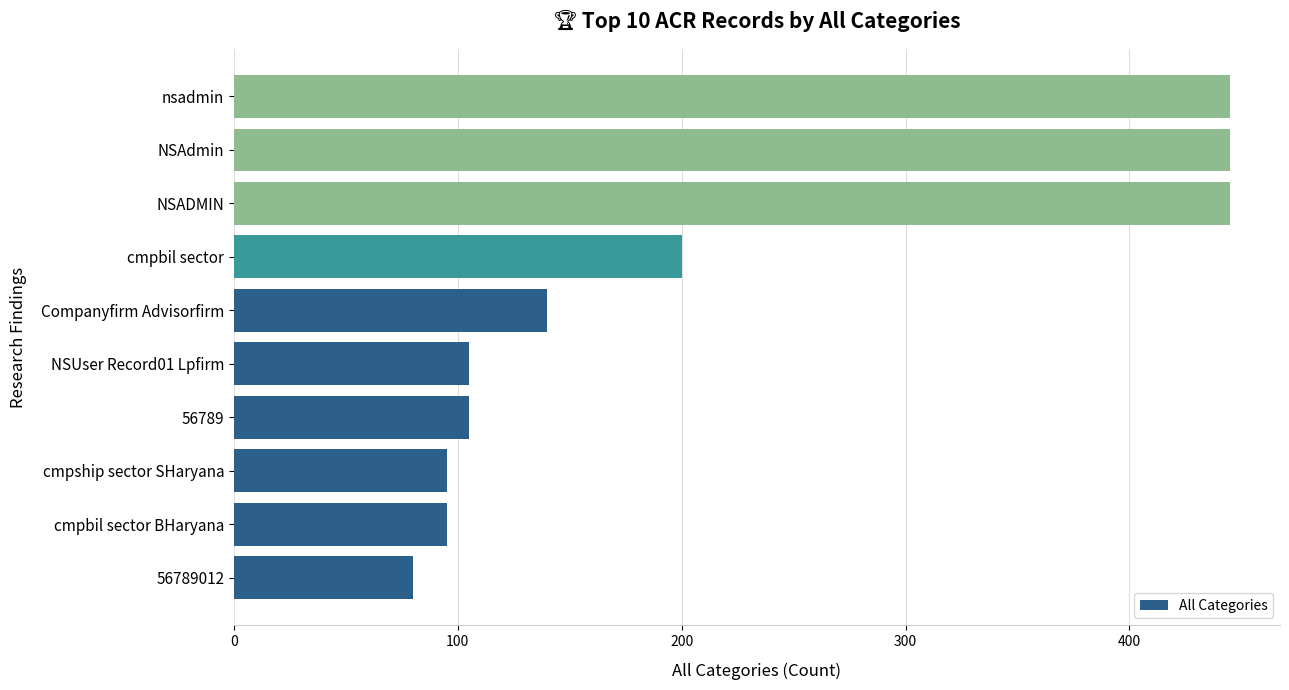

Does the chart contain stacked bars?

No